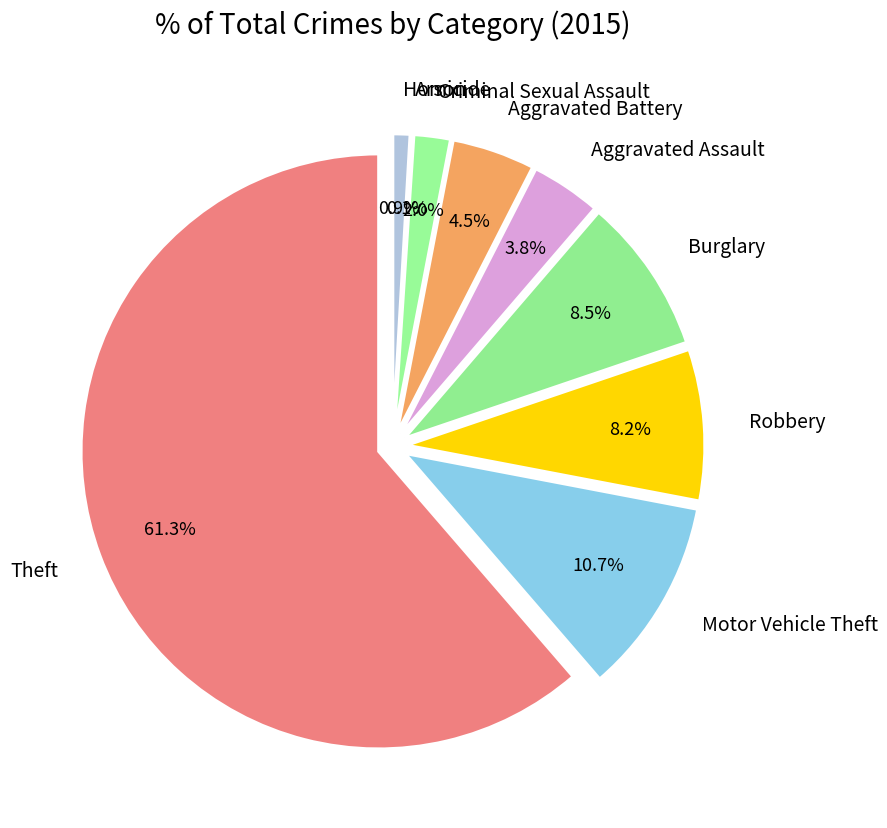

To the nearest percent, what percentage of the pie is Burglary?

8%